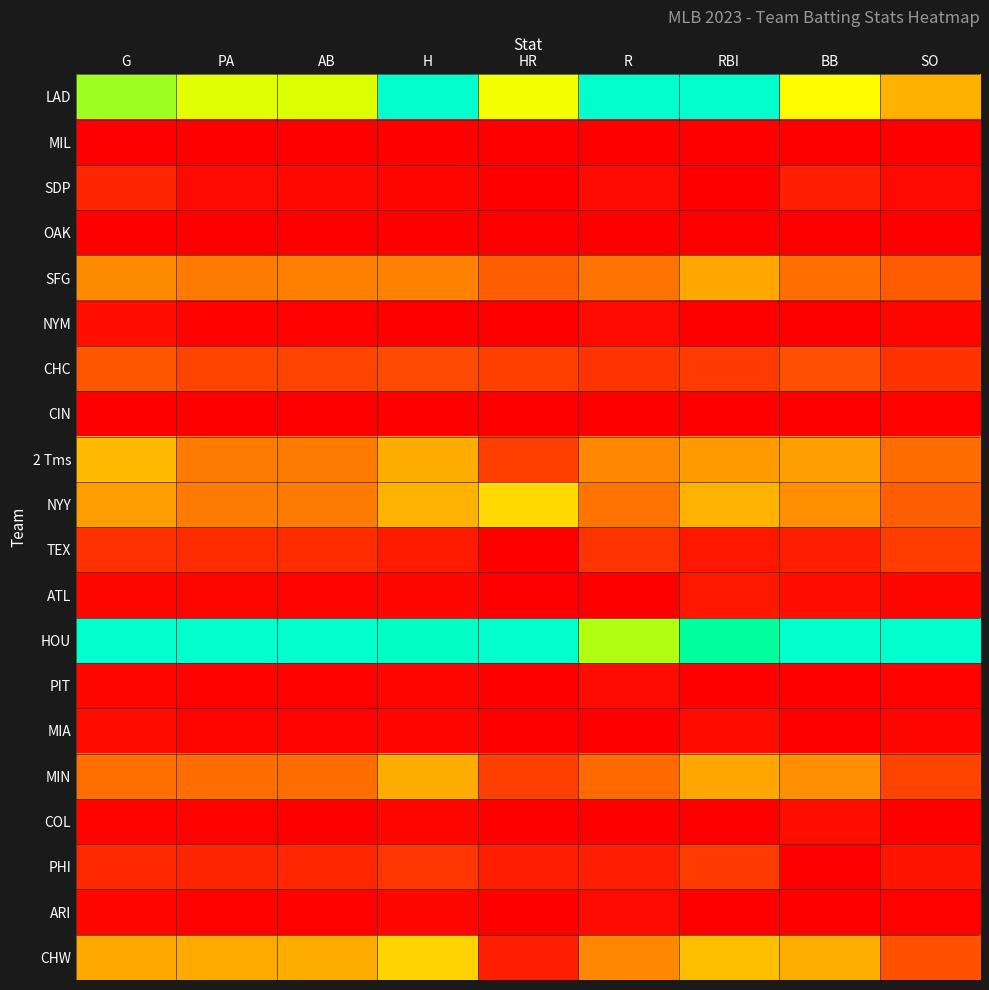

Reading right to left, list all the values displayed in this chart.

LAD: SO=0.4	BB=0.6	RBI=1.0	R=1.0	HR=0.6	H=1.0	AB=0.7	PA=0.7	G=0.7
MIL: SO=0.0	BB=0.0	RBI=0.0	R=0.0	HR=0.0	H=0.0	AB=0.0	PA=0.0	G=0.0
SDP: SO=0.0	BB=0.1	RBI=0.0	R=0.0	HR=0.0	H=0.0	AB=0.0	PA=0.0	G=0.1
OAK: SO=0.0	BB=0.0	RBI=0.0	R=0.0	HR=0.0	H=0.0	AB=0.0	PA=0.0	G=0.0
SFG: SO=0.2	BB=0.2	RBI=0.3	R=0.2	HR=0.2	H=0.3	AB=0.3	PA=0.3	G=0.3
NYM: SO=0.0	BB=0.0	RBI=0.0	R=0.0	HR=0.0	H=0.0	AB=0.0	PA=0.0	G=0.0
CHC: SO=0.1	BB=0.2	RBI=0.1	R=0.1	HR=0.1	H=0.2	AB=0.1	PA=0.1	G=0.2
CIN: SO=0.0	BB=0.0	RBI=0.0	R=0.0	HR=0.0	H=0.0	AB=0.0	PA=0.0	G=0.0
2 Tms: SO=0.2	BB=0.3	RBI=0.3	R=0.3	HR=0.1	H=0.4	AB=0.3	PA=0.3	G=0.4
NYY: SO=0.2	BB=0.3	RBI=0.4	R=0.2	HR=0.5	H=0.4	AB=0.3	PA=0.3	G=0.3
TEX: SO=0.1	BB=0.1	RBI=0.1	R=0.1	HR=0.0	H=0.1	AB=0.1	PA=0.1	G=0.1
ATL: SO=0.0	BB=0.0	RBI=0.1	R=0.0	HR=0.0	H=0.0	AB=0.0	PA=0.0	G=0.0
HOU: SO=1.0	BB=1.0	RBI=0.9	R=0.7	HR=1.0	H=1.0	AB=1.0	PA=1.0	G=1.0
PIT: SO=0.0	BB=0.0	RBI=0.0	R=0.0	HR=0.0	H=0.0	AB=0.0	PA=0.0	G=0.0
MIA: SO=0.0	BB=0.0	RBI=0.0	R=0.0	HR=0.0	H=0.0	AB=0.0	PA=0.0	G=0.0
MIN: SO=0.1	BB=0.3	RBI=0.3	R=0.2	HR=0.1	H=0.4	AB=0.2	PA=0.2	G=0.2
COL: SO=0.0	BB=0.0	RBI=0.0	R=0.0	HR=0.0	H=0.0	AB=0.0	PA=0.0	G=0.0
PHI: SO=0.0	BB=0.0	RBI=0.1	R=0.1	HR=0.1	H=0.1	AB=0.1	PA=0.1	G=0.1
ARI: SO=0.0	BB=0.0	RBI=0.0	R=0.0	HR=0.0	H=0.0	AB=0.0	PA=0.0	G=0.0
CHW: SO=0.2	BB=0.4	RBI=0.4	R=0.3	HR=0.1	H=0.4	AB=0.4	PA=0.4	G=0.4